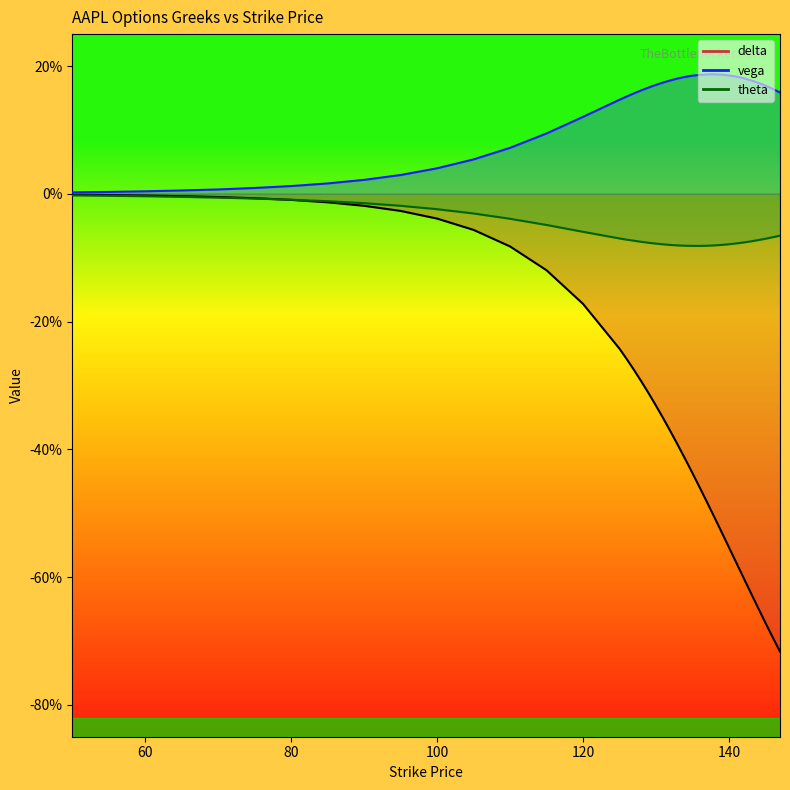

Which series has the largest range (max minus min)?

delta